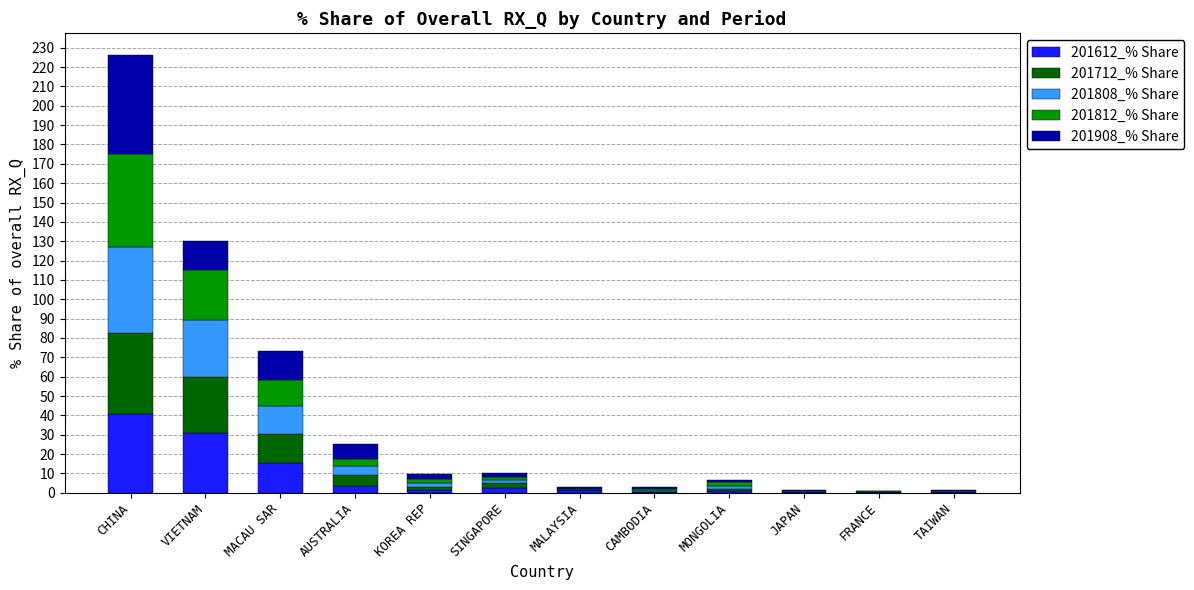

At which category is the sum across all series the highest?

CHINA